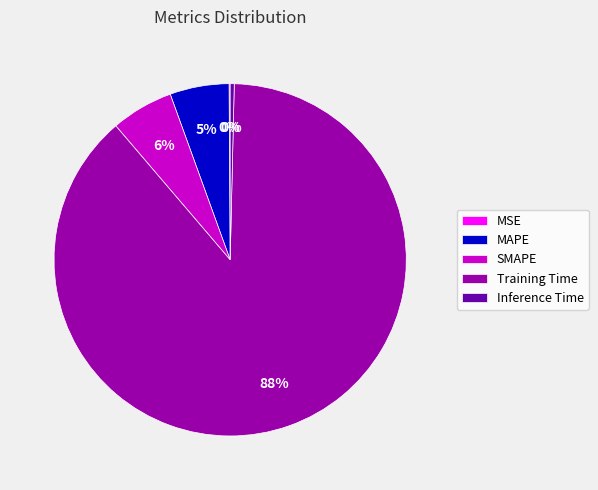

The SMAPE slice represents 6% of the pie. True or false?

True